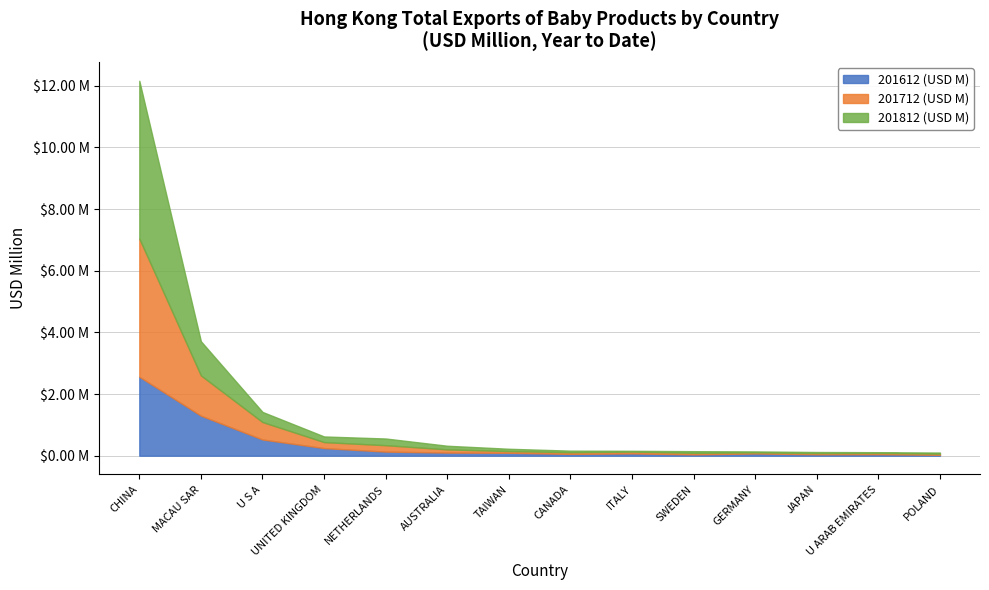

Between which two adjacent categories do 201812 (USD M) and 201612 (USD M) first intersect?

CHINA and MACAU SAR